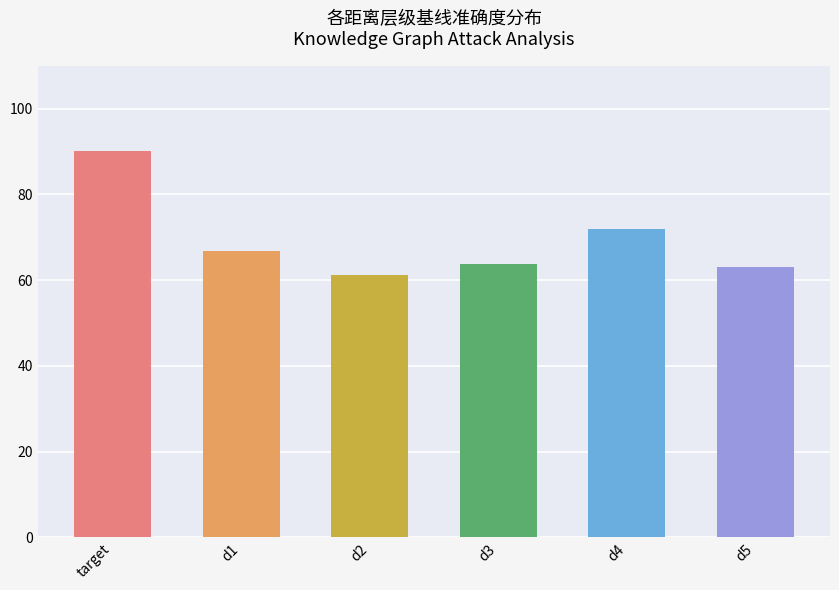

At which label does the data first exceed 66?

target